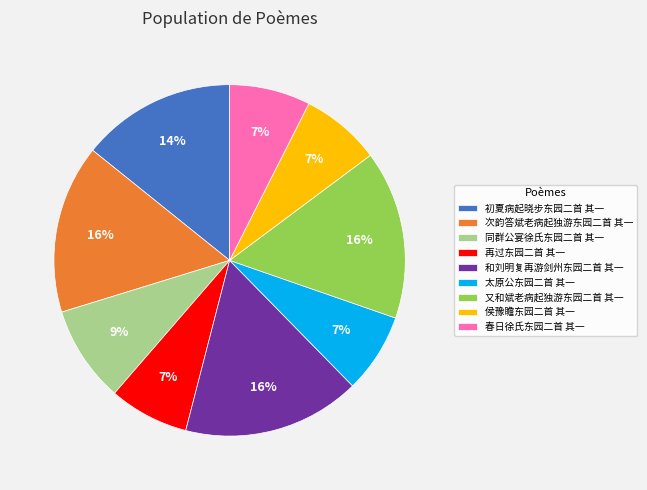

Is it true that 初夏病起晓步东园二首 其一 is 14% of the pie?

True